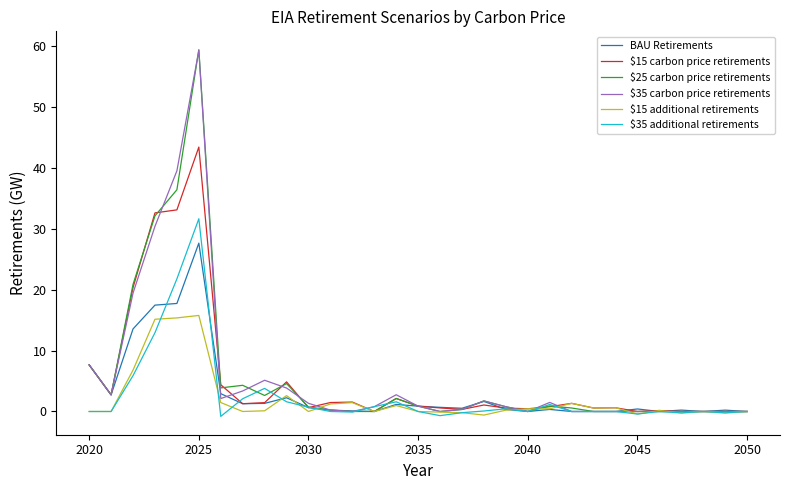

What is the greatest value displayed?

59.4